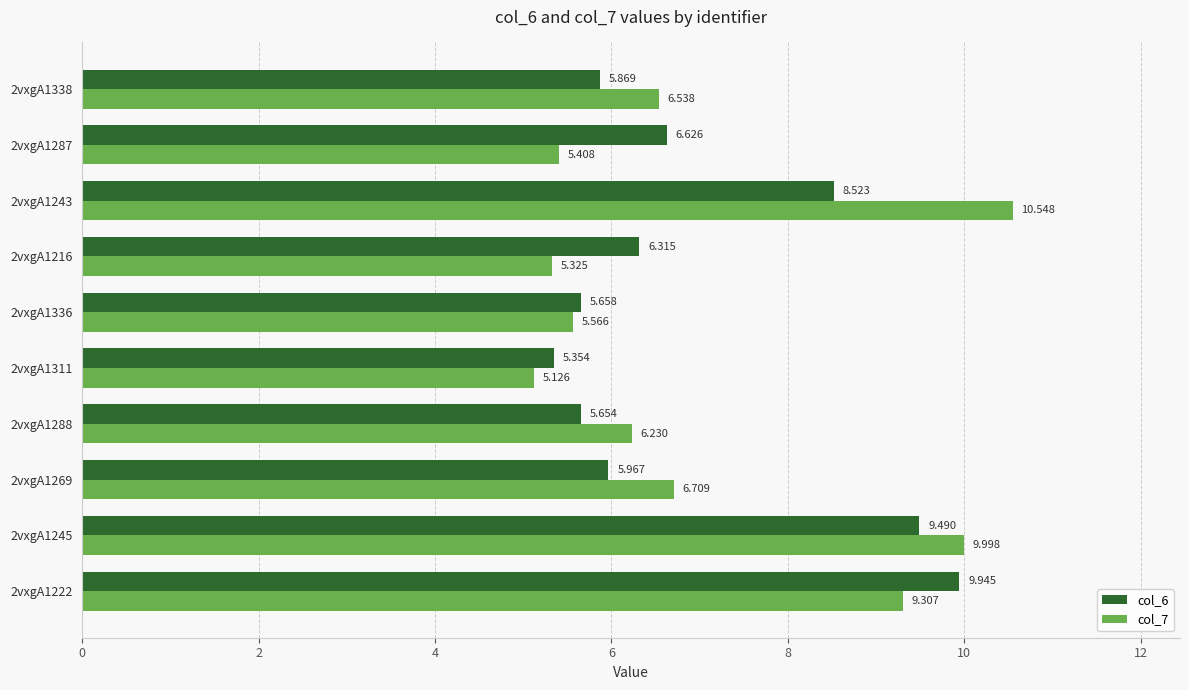

How many data points does each series have?

10